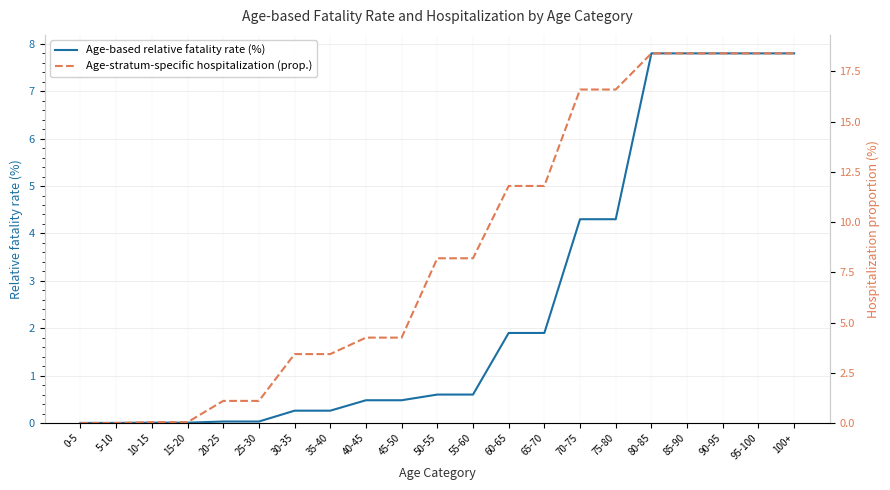

Where do Age-stratum-specific hospitalization (prop.) and Age-based relative fatality rate (%) first cross each other?

5-10 and 10-15